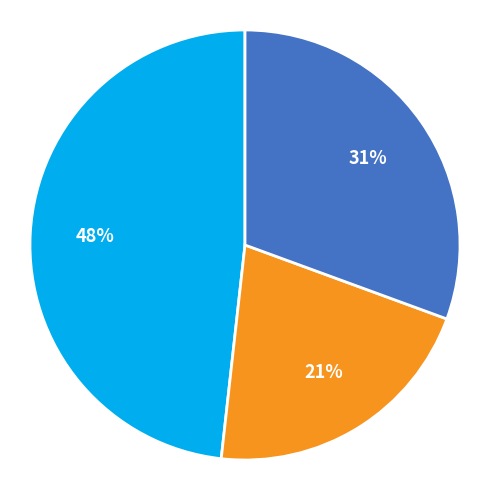

To the nearest percent, what is the average slice percentage?

33%